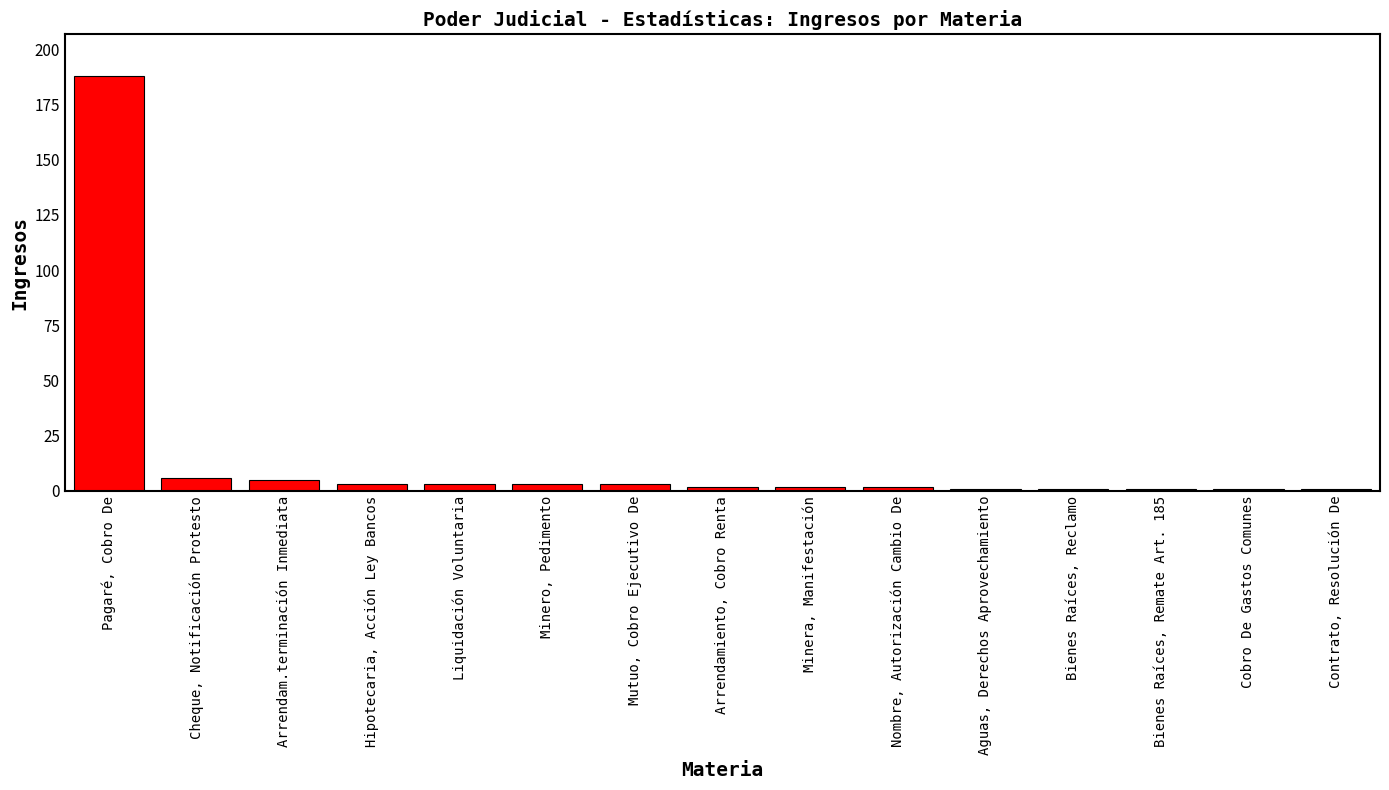

Is it true that the value at Aguas, Derechos Aprovechamiento is 1?

True